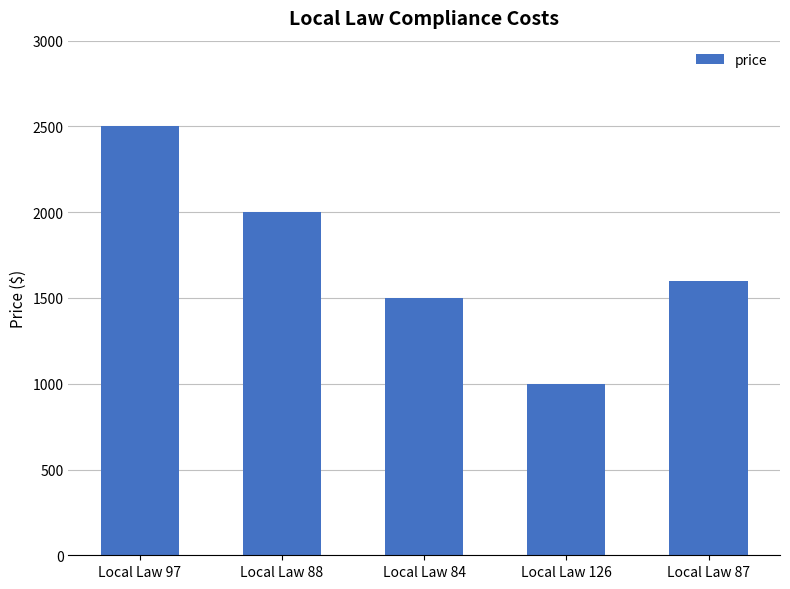

Which label corresponds to the smallest value in the chart?

Local Law 126